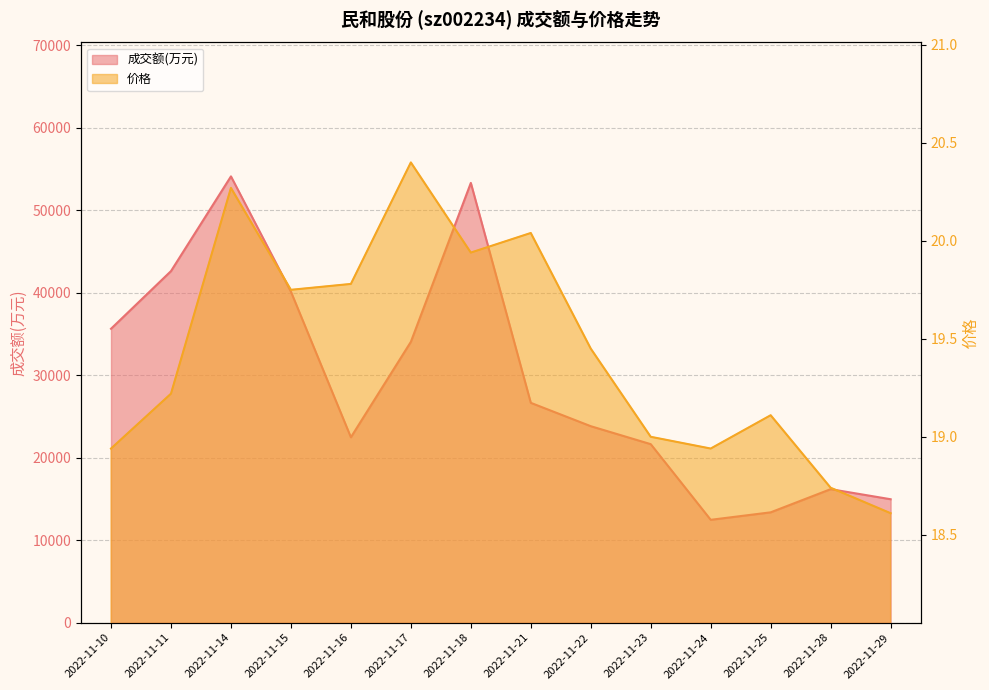

How many lines are shown in the chart?

2